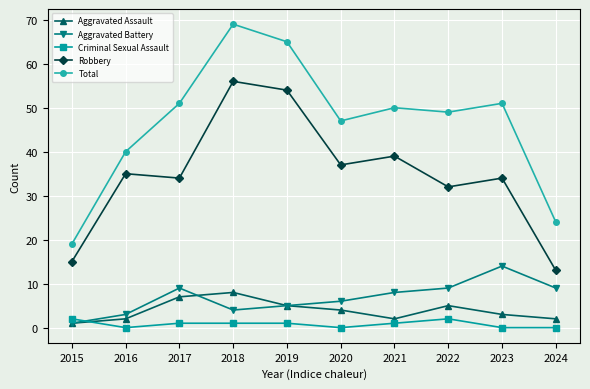

How many series are shown in this chart?

5